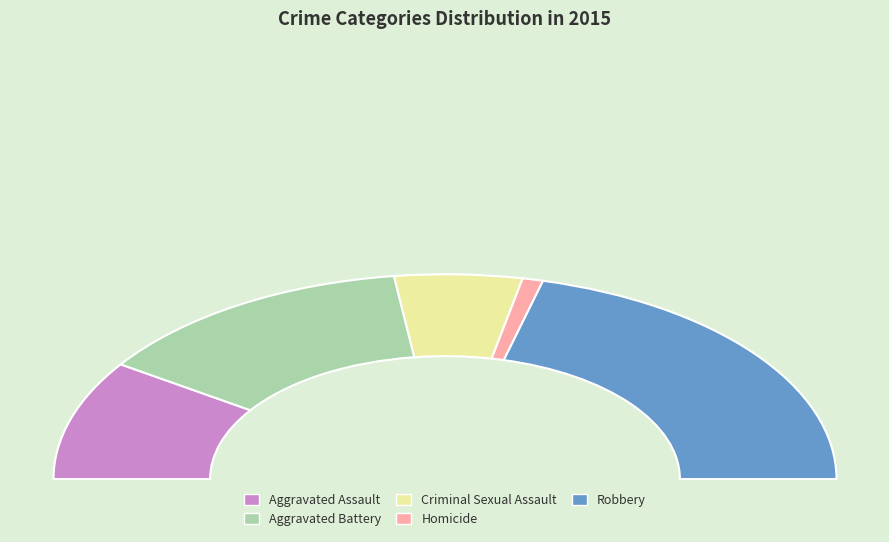

Is there a majority slice in this chart?

No